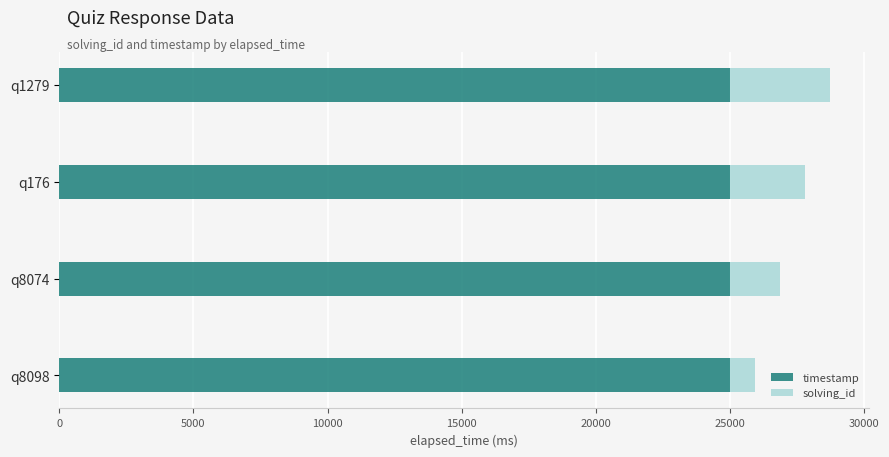

At which category is the sum across all series the highest?

q1279